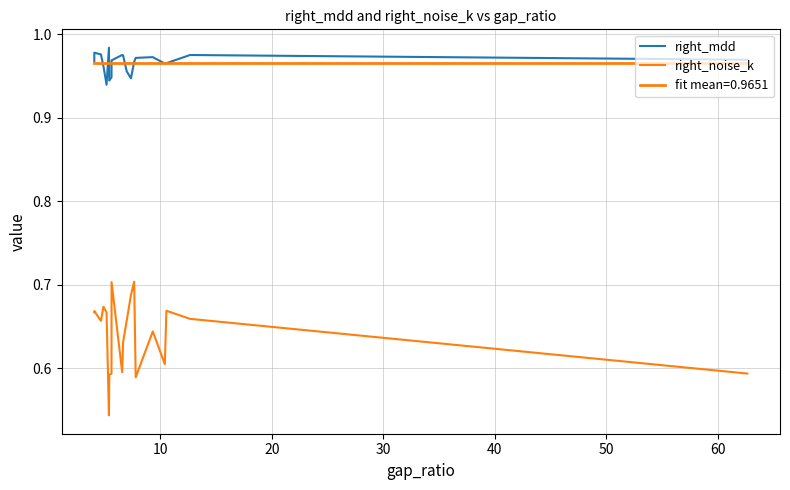

The value of right_noise_k at 9 is 0.3. True or false?

False